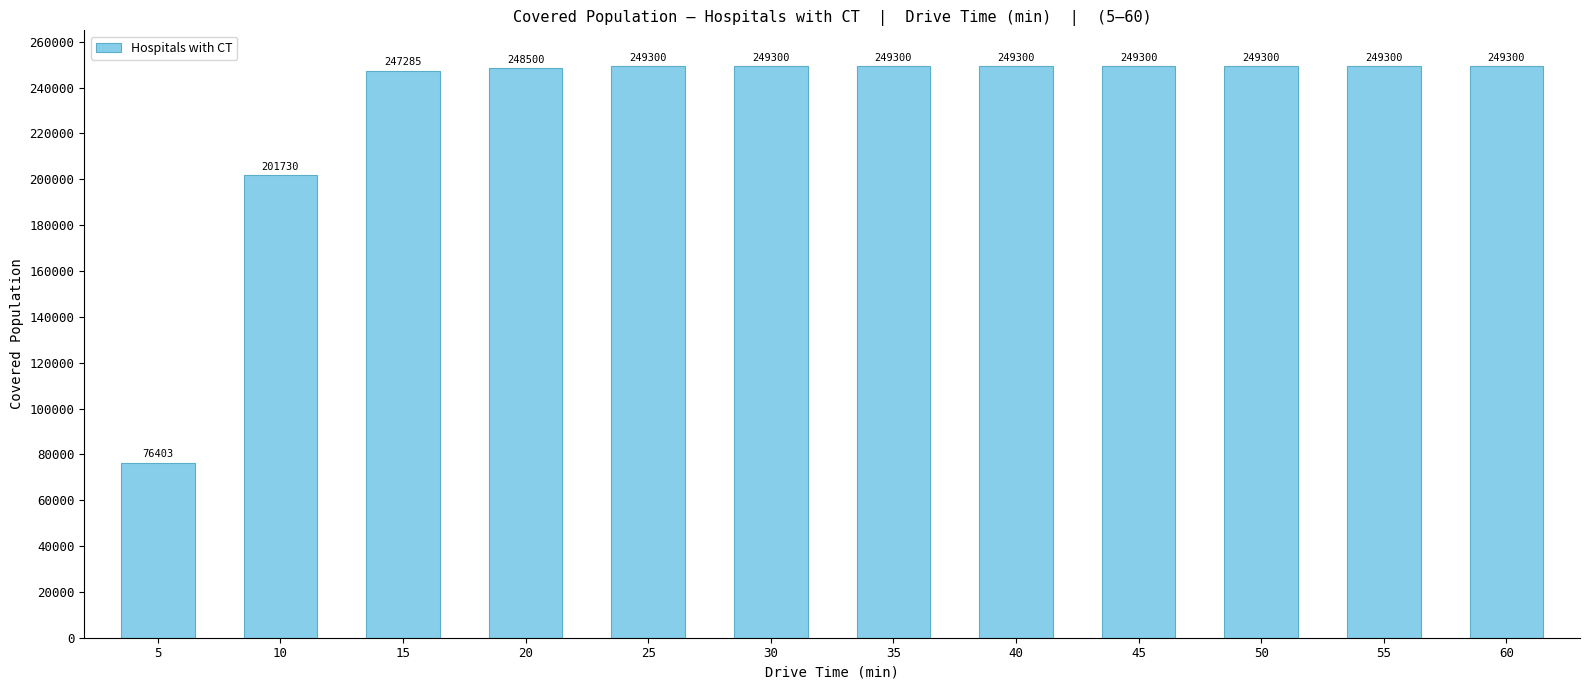

How many data points are less than 249300?

4